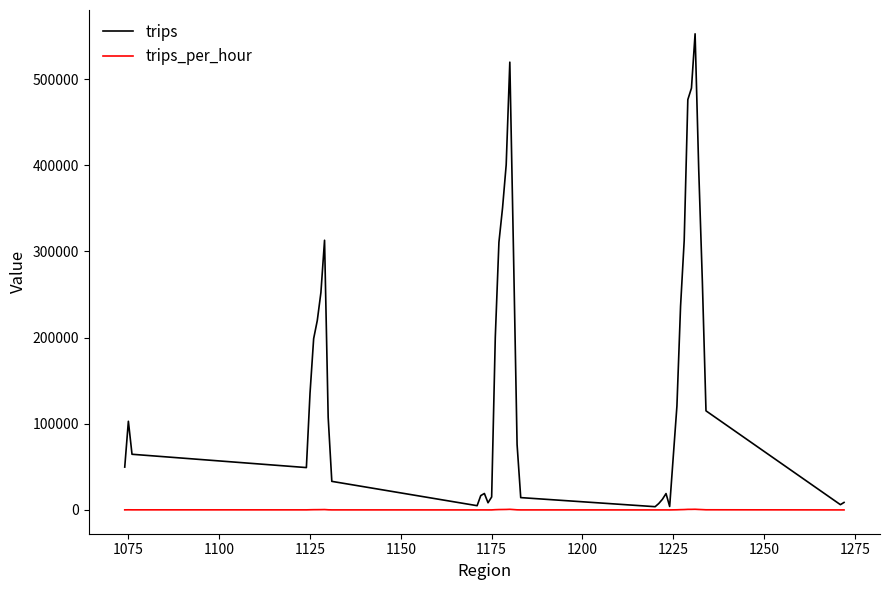

What is the maximum value shown in the chart?

552503.0